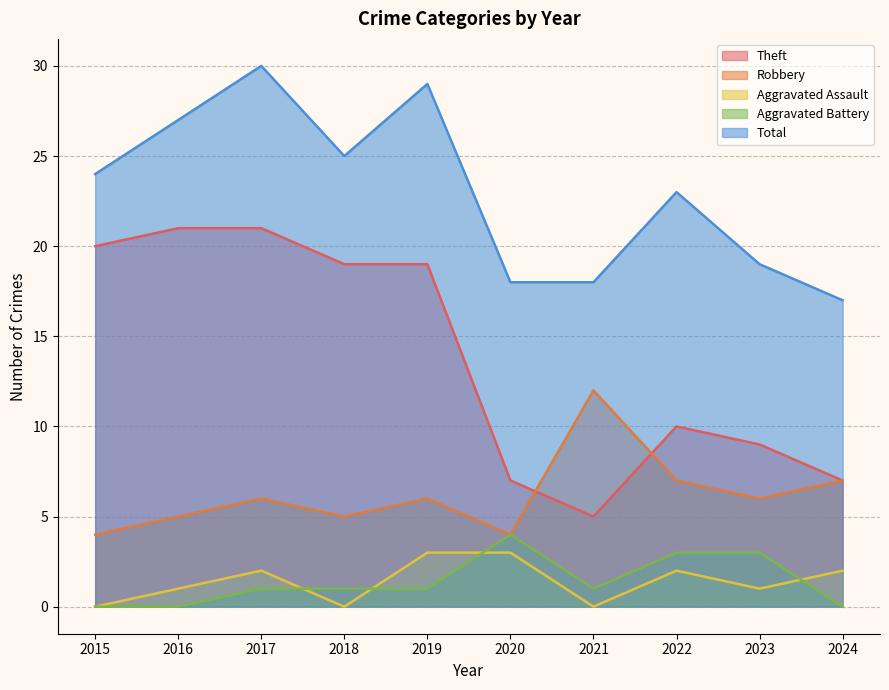

At which category is the sum across all series the highest?

2017